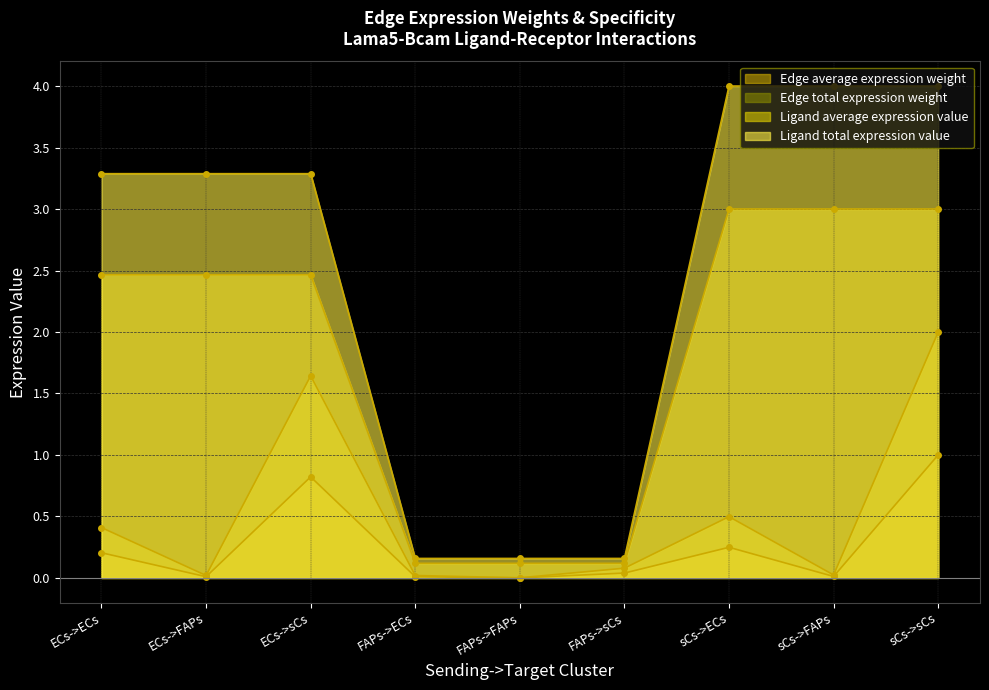

At which label is Ligand total expression value closest to 2?

ECs->ECs